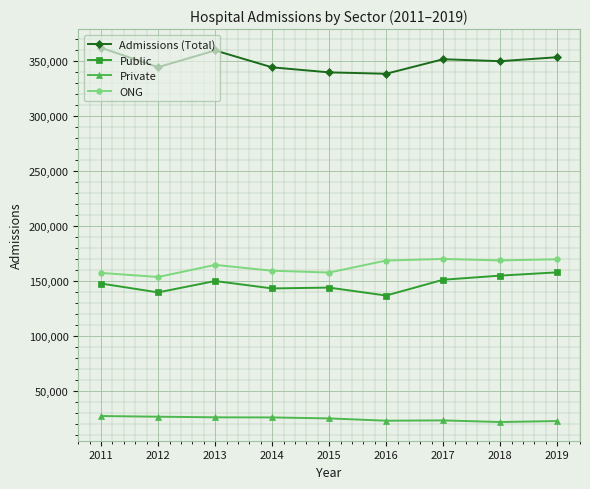

True or false: Admissions (Total) and Private cross at least once.

False